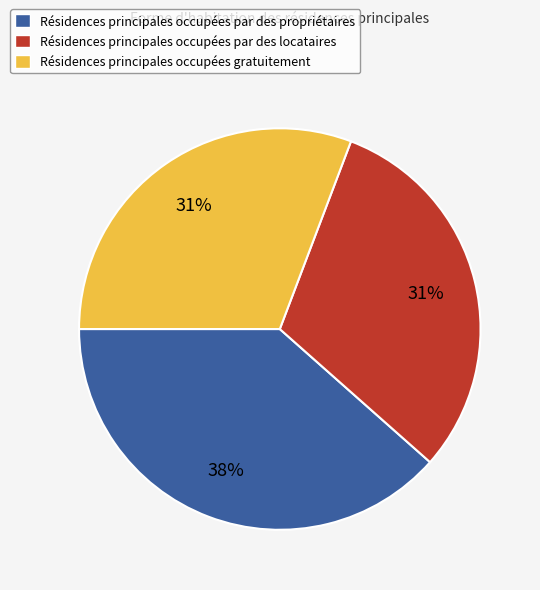

What is the ratio of the value at Résidences principales occupées gratuitement to the value at Résidences principales occupées par des locataires?

1.0